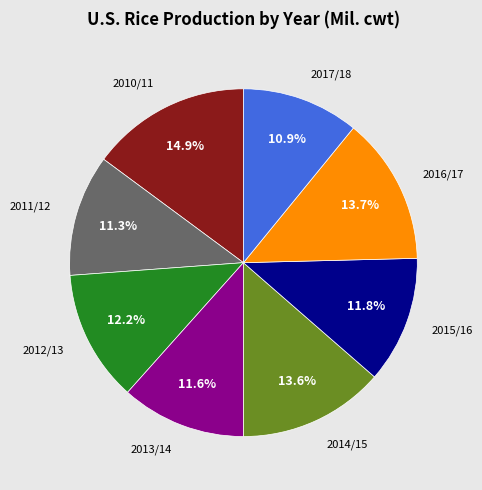

Is there a majority slice in this chart?

No